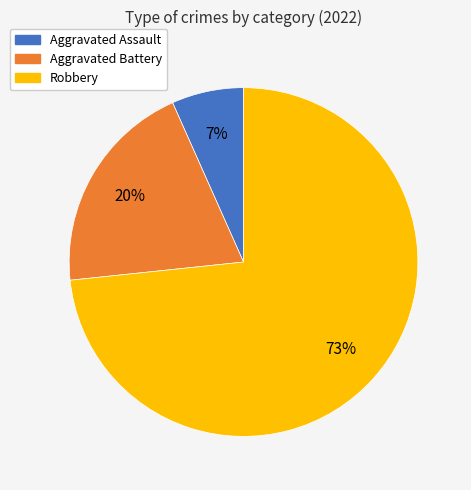

To the nearest percent, what is the combined percentage of Aggravated Assault and Robbery?

80%